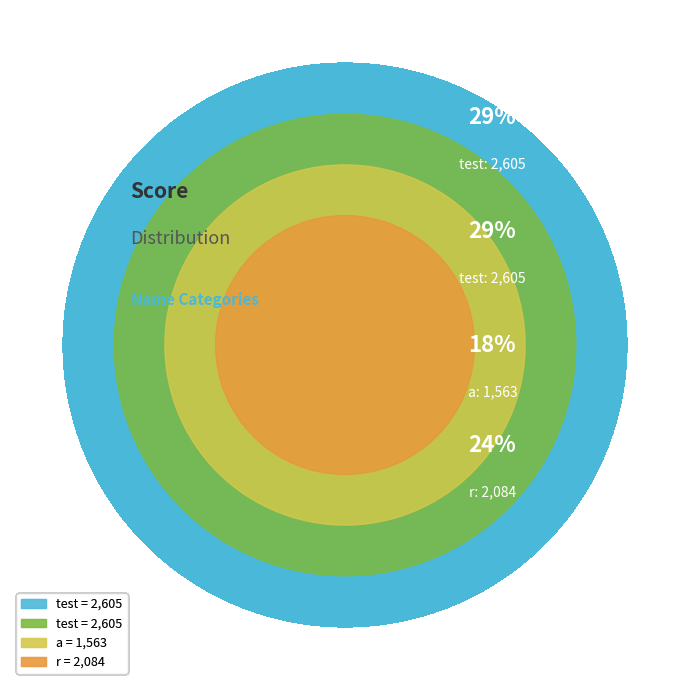

What percentage is the test slice, to the nearest percent?

29%